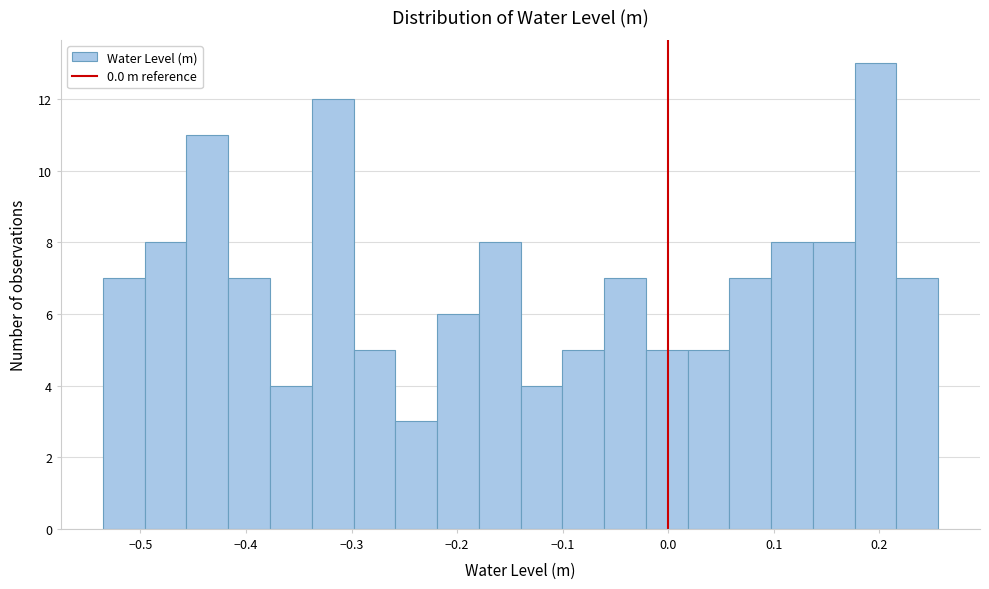

Around what value on the x-axis is the tallest bar? Give the approximate position of its centre, as read against the axis.

0.20